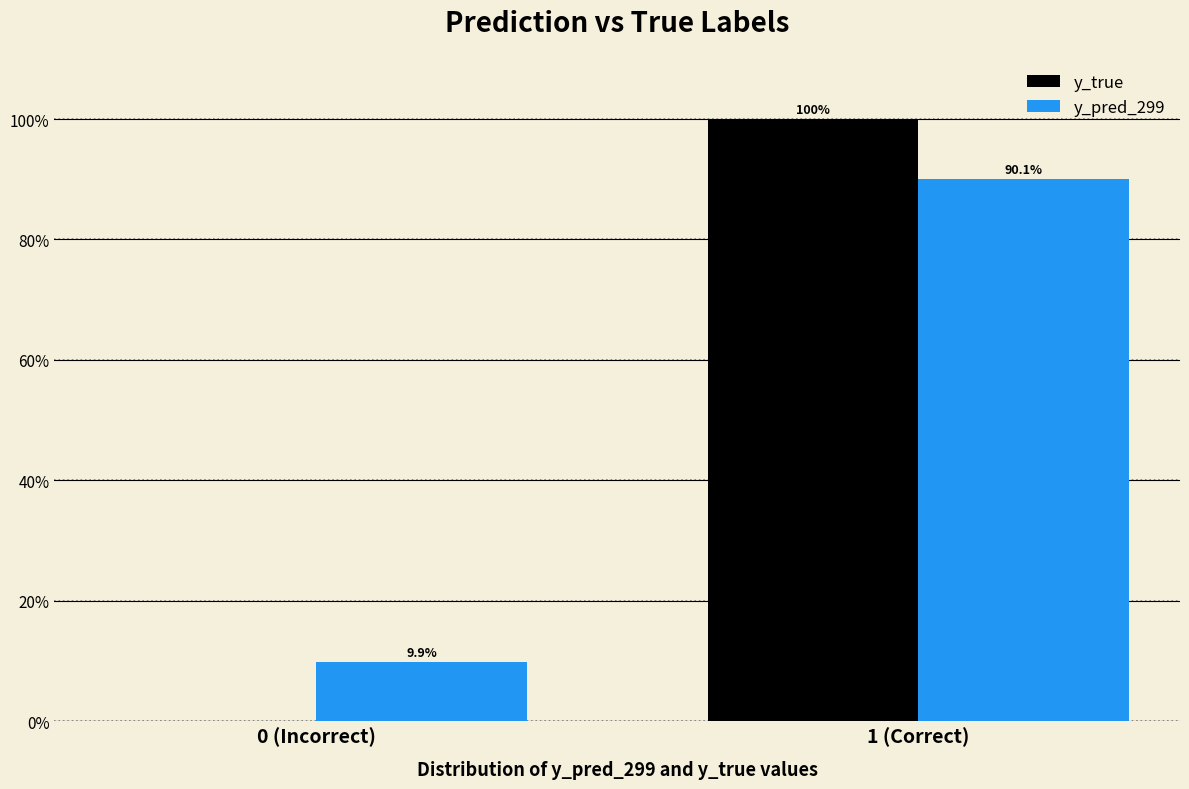

Reading left to right, extract all data points from this chart.

y_true: 0 (Incorrect)=0.0	1 (Correct)=100.0
y_pred_299: 0 (Incorrect)=9.9	1 (Correct)=90.1